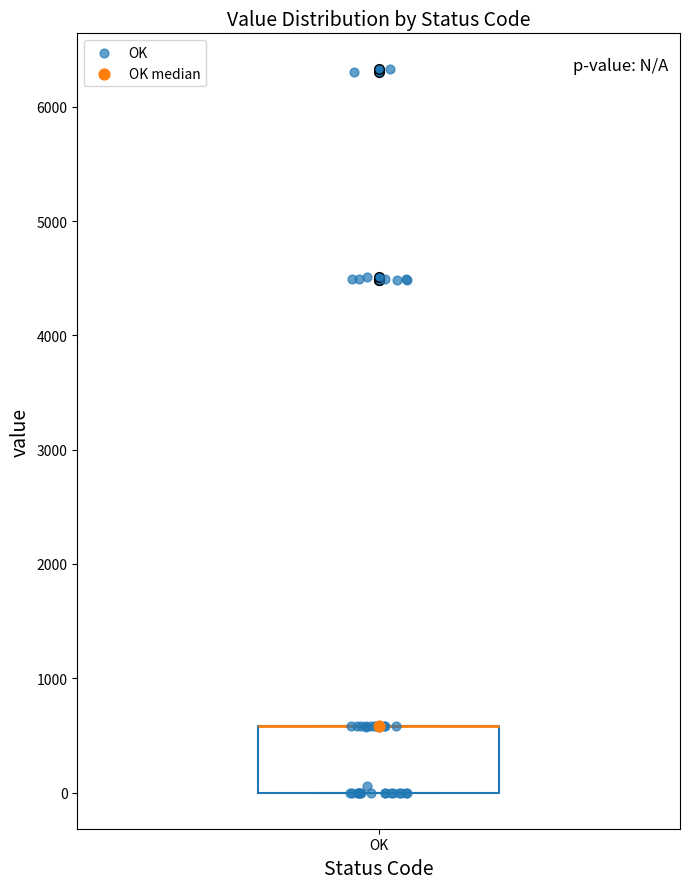

Read this box plot against the y-axis: the position of the median line, the range covered by the box, and the ends of both whiskers. The values are not printed on the chart, so give them approximately, as read against the axis.

median 600 (drawn on the box's upper edge), box 0 to 600, whiskers 0 to 600